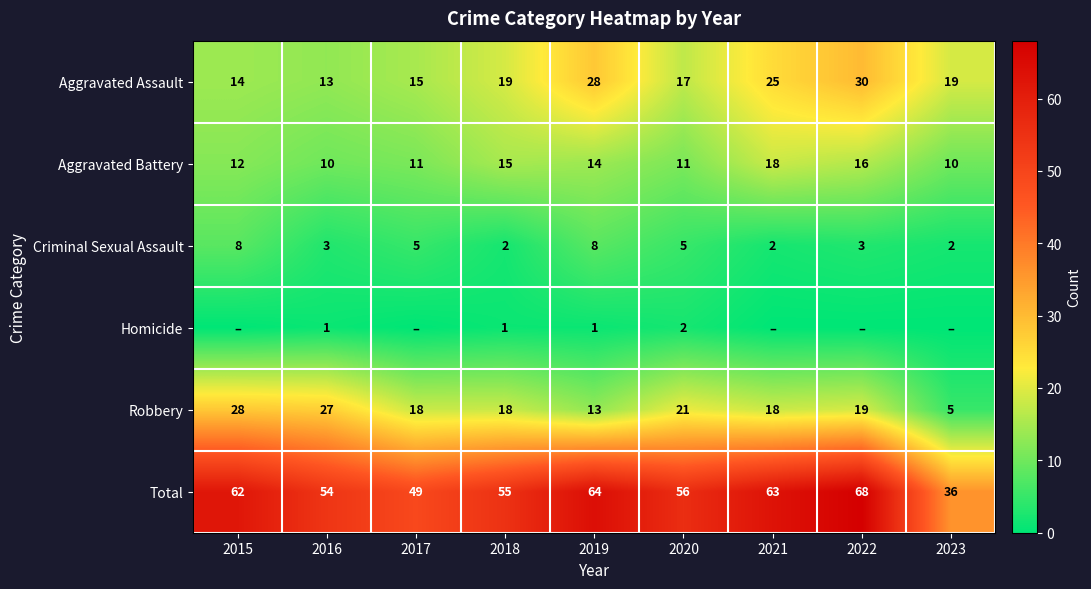

At which label does Total reach its minimum?

2023